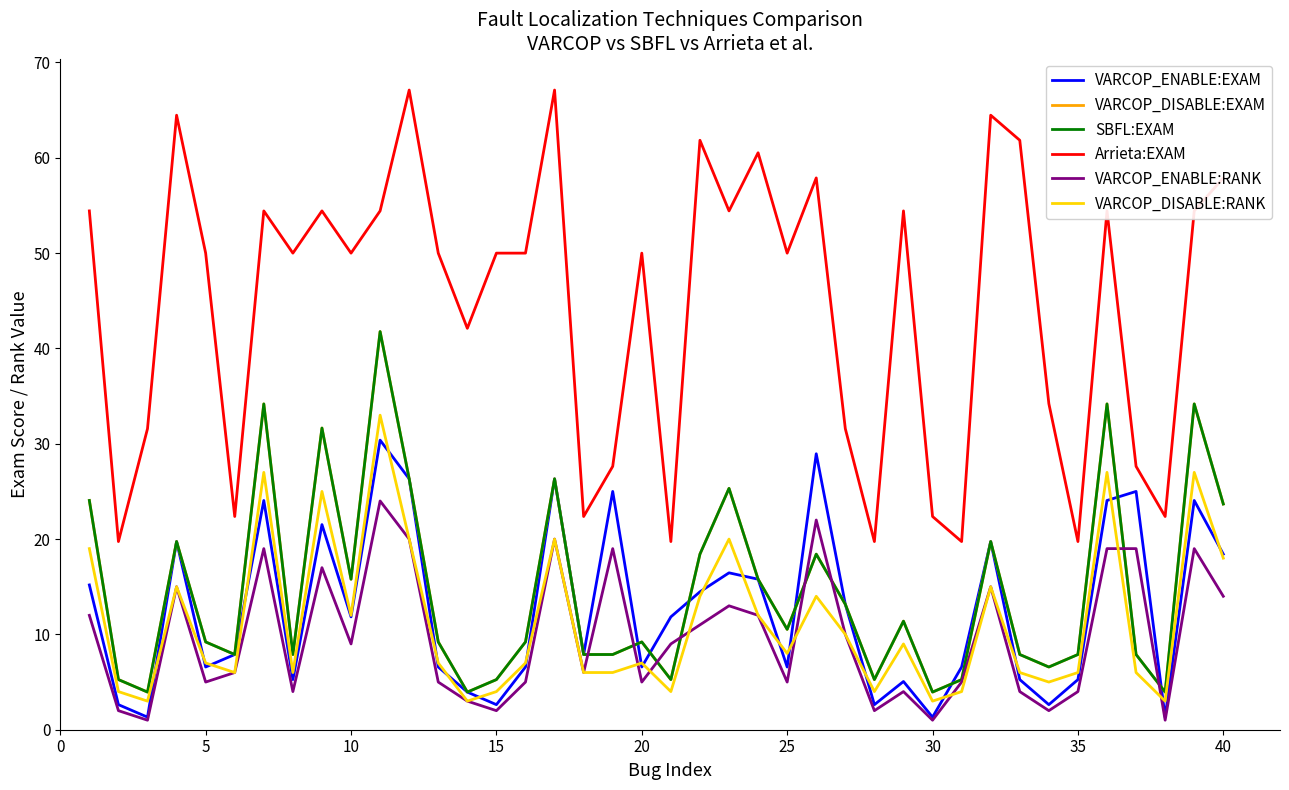

Does the chart have visible grid lines?

No